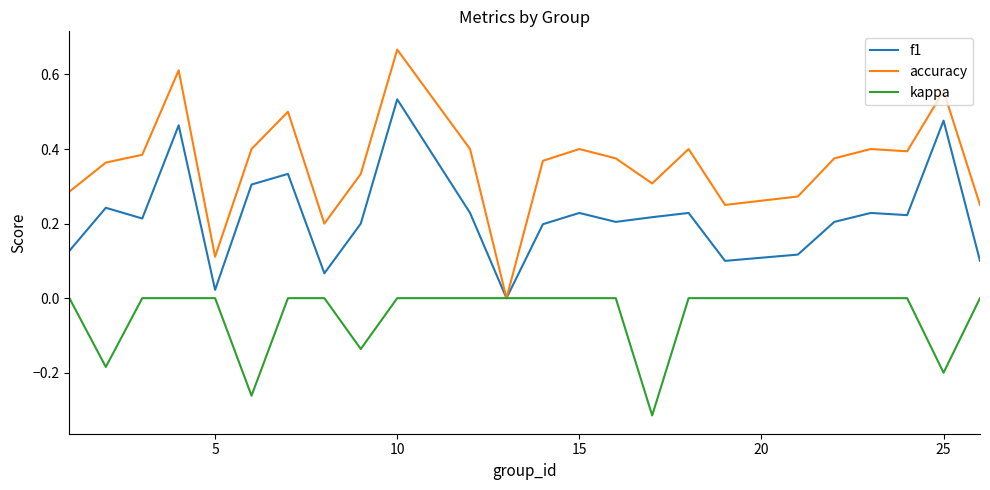

Which series has the widest spread of values?

accuracy